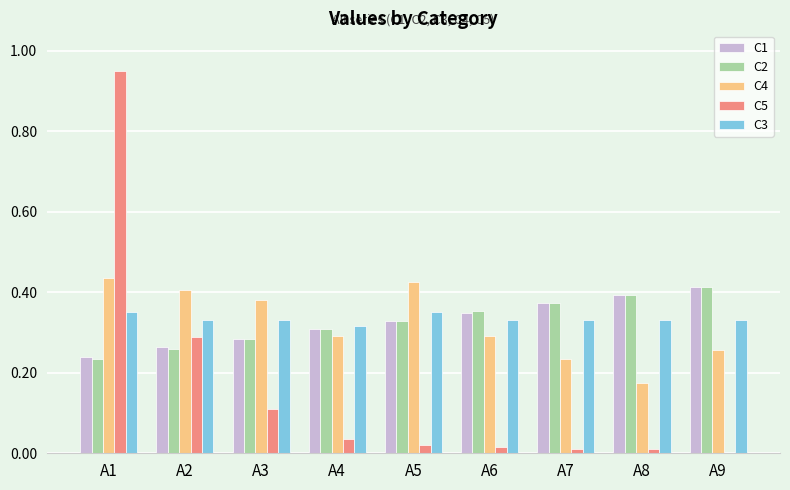

Is it true that C4 equals 0.4 at A7?

False